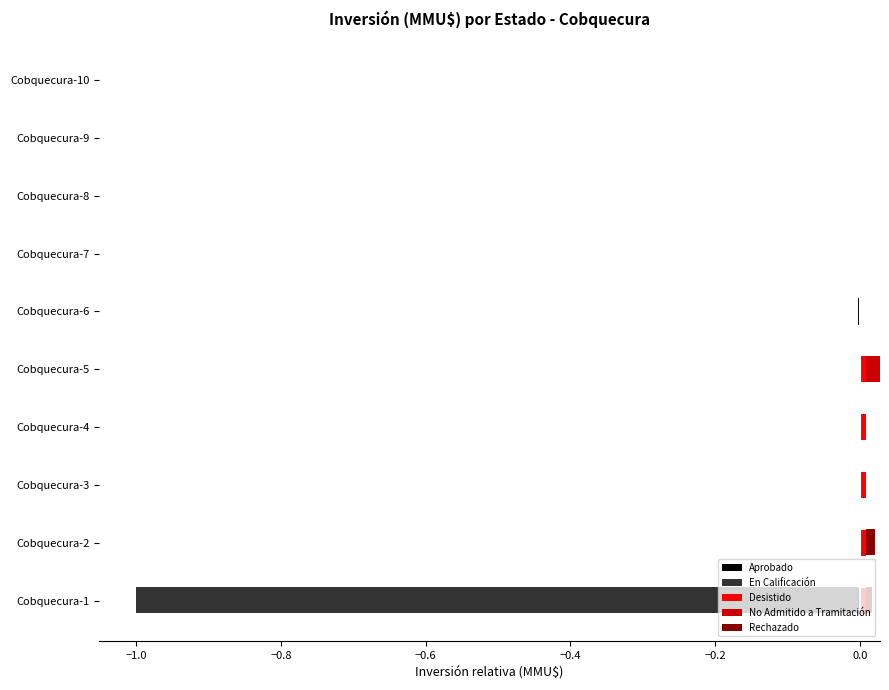

Which series has the largest range (max minus min)?

En Calificación